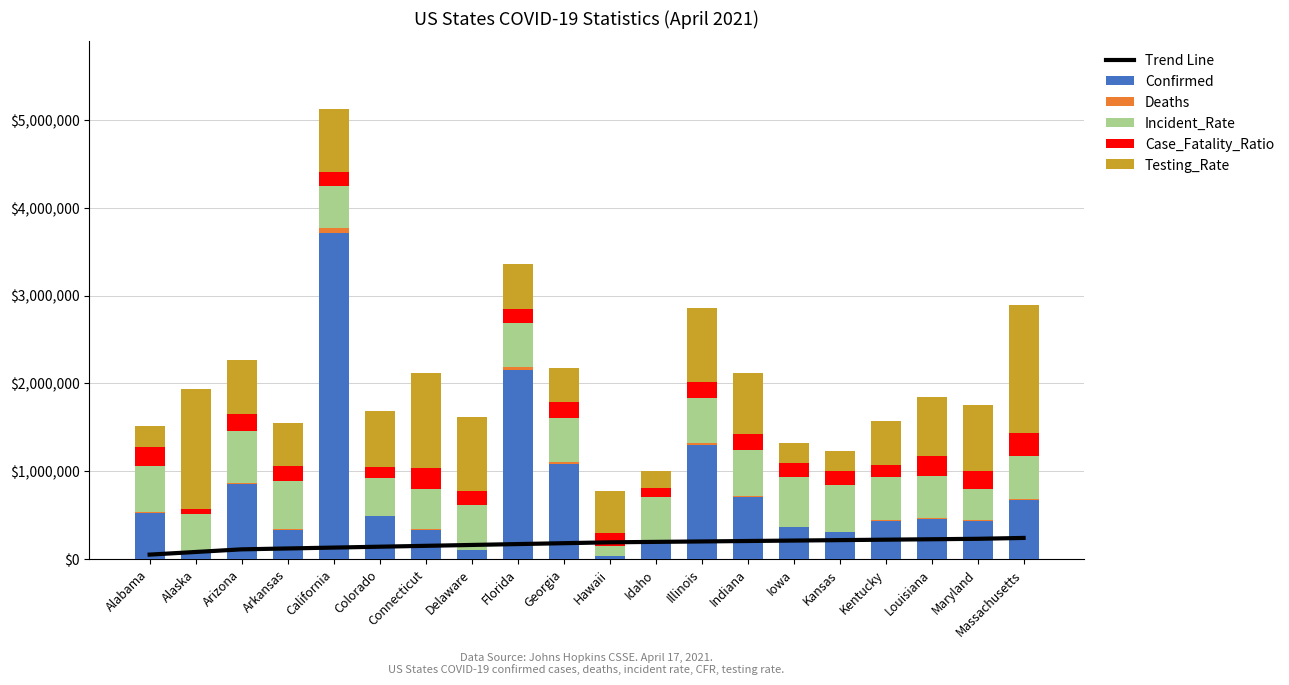

What is the minimum value shown in the chart?

334